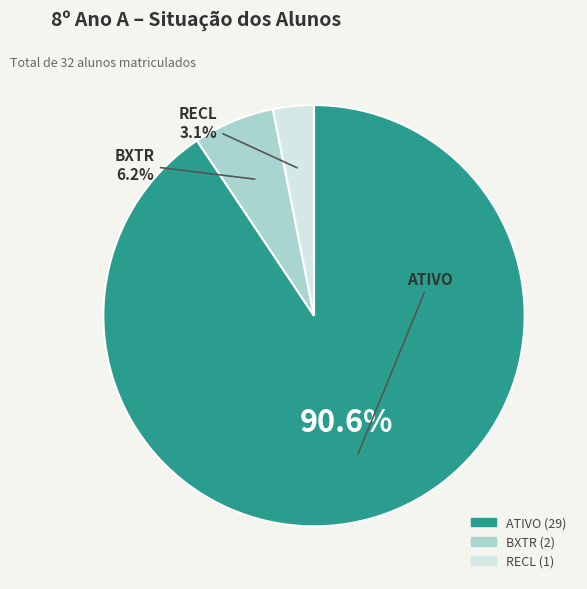

To the nearest percent, what portion does BXTR represent?

6%